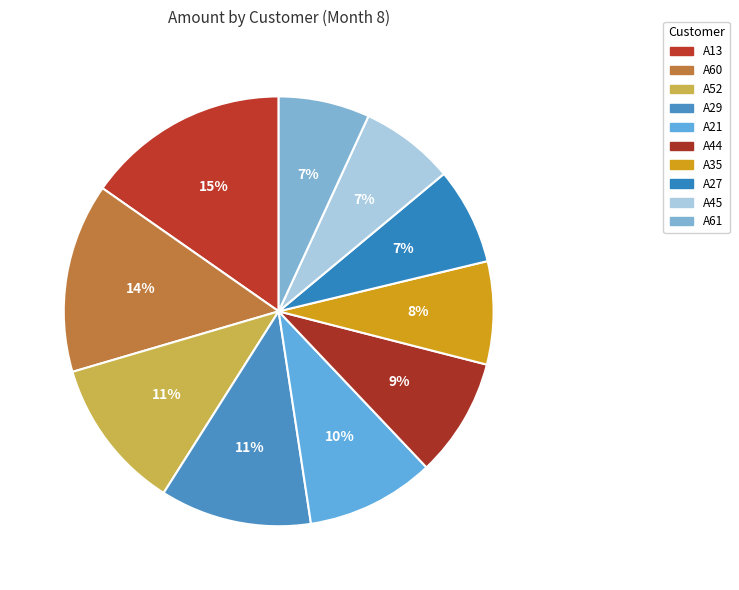

To the nearest percent, what is the difference between the largest and smallest slice percentages?

8%